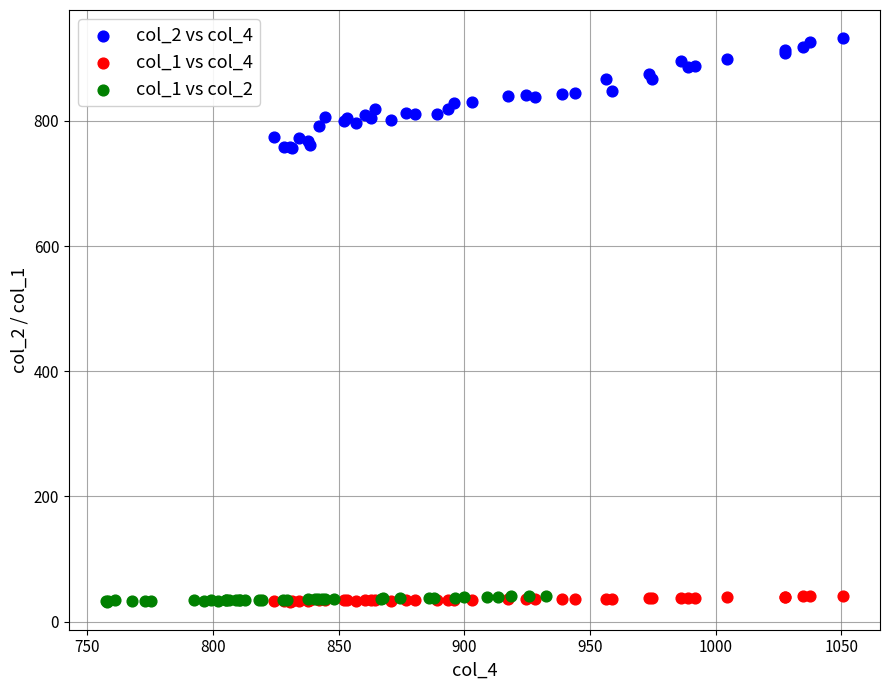

Which series contains the highest Y value?

col_2 vs col_4